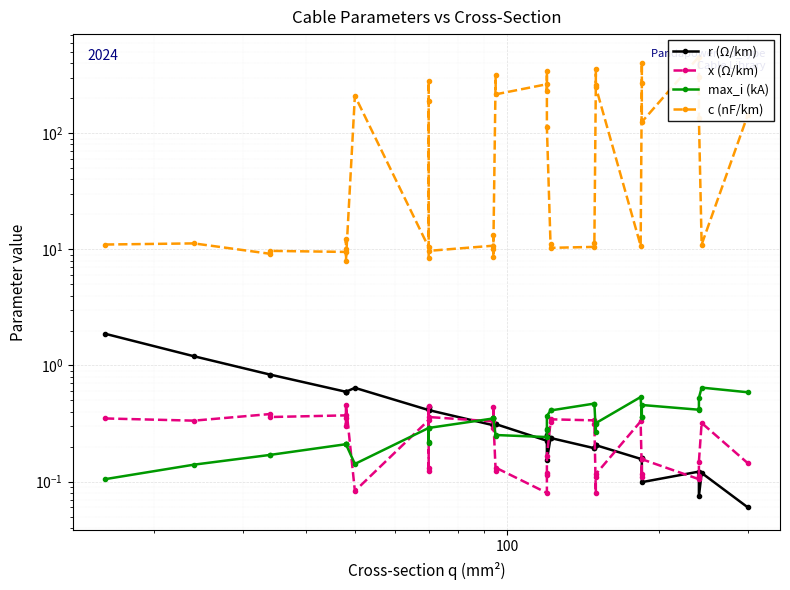

Is it true that c (nF/km) equals 430.9 at 10?

False